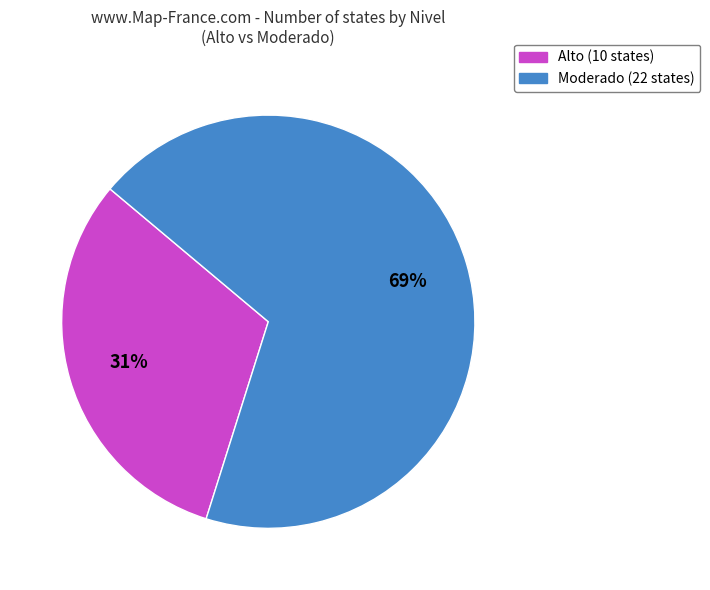

How many slices are in this pie chart?

2